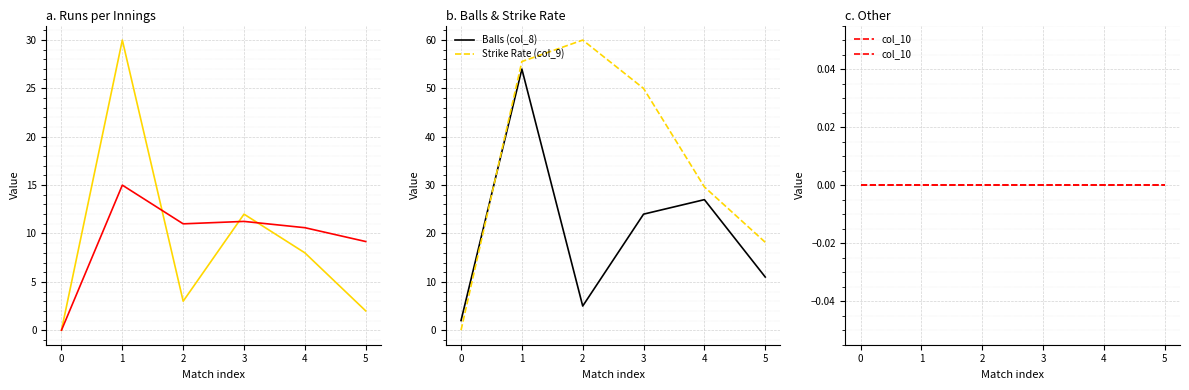

Reading left to right, what are all the values shown in this chart?

Runs (col_6): 0=0.0	1=30.0	2=3.0	3=12.0	4=8.0	5=2.0
Average (col_7): 0=0.0	1=15.0	2=11.0	3=11.2	4=10.6	5=9.2
Balls (col_8): 0=2.0	1=54.0	2=5.0	3=24.0	4=27.0	5=11.0
Strike Rate (col_9): 0=0.0	1=55.6	2=60.0	3=50.0	4=29.6	5=18.2
col_10: 0=0.0	1=0.0	2=0.0	3=0.0	4=0.0	5=0.0